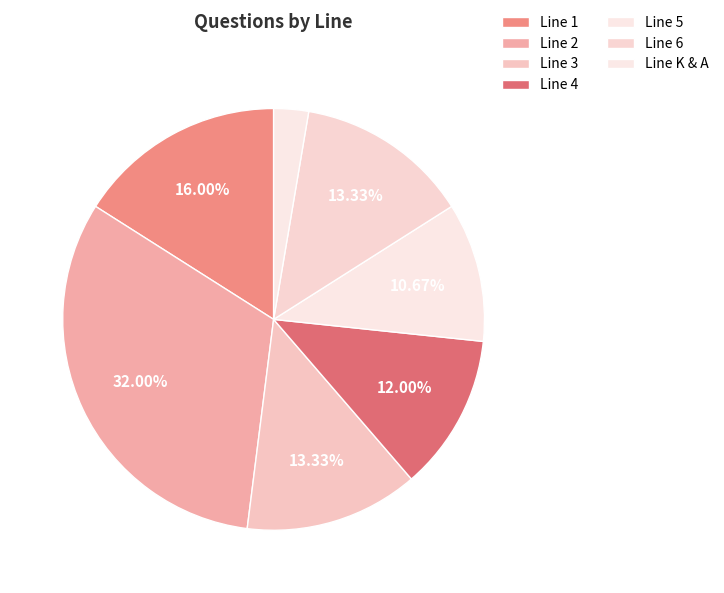

How many segments does this pie chart have?

7